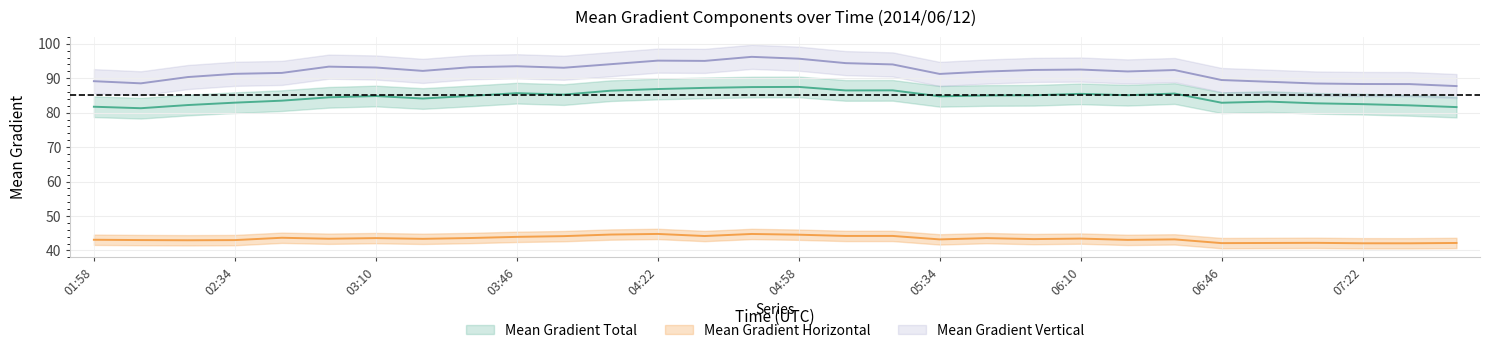

Where is Mean Gradient Vertical nearest to the value 91?

05:34